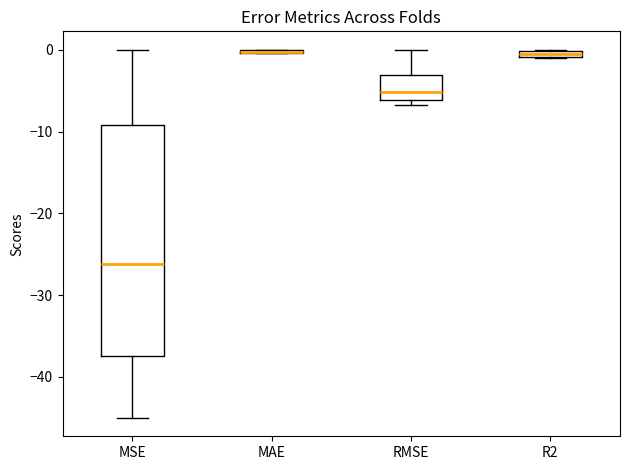

Where is the upper edge of the box for RMSE on the y-axis? The values are not printed on the chart, so give them approximately, as read against the axis.

-3